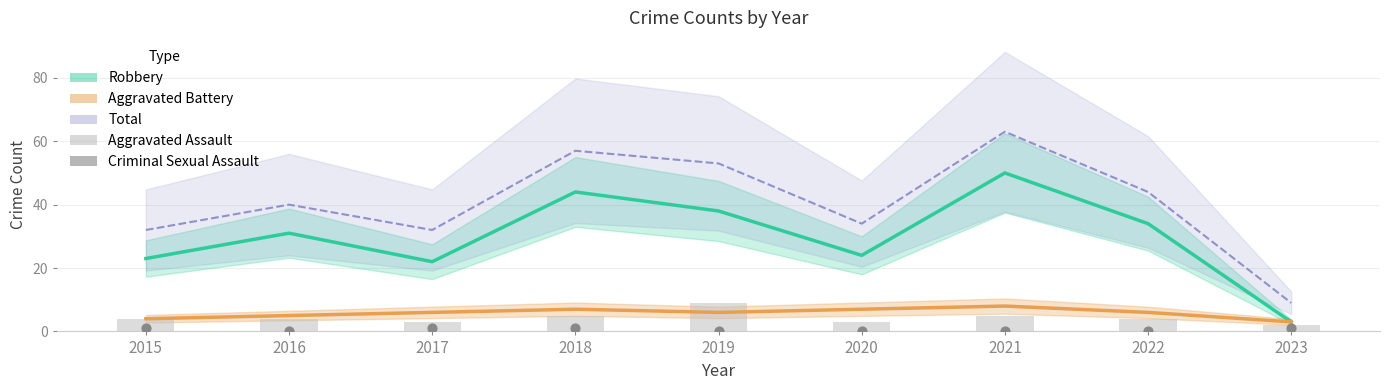

Which series reaches the minimum Y coordinate?

Criminal Sexual Assault